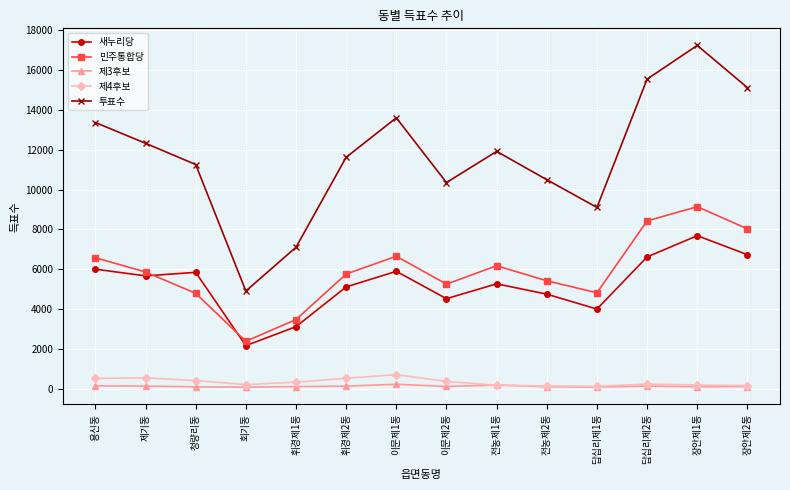

Where does the 민주통합당 series first go above 5867?

용신동